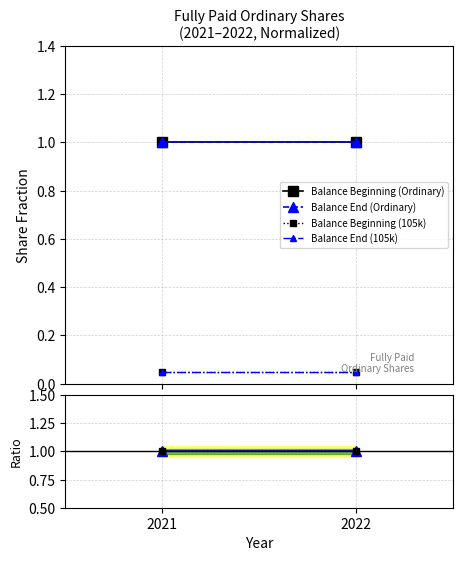

Count the number of data series in this chart.

6